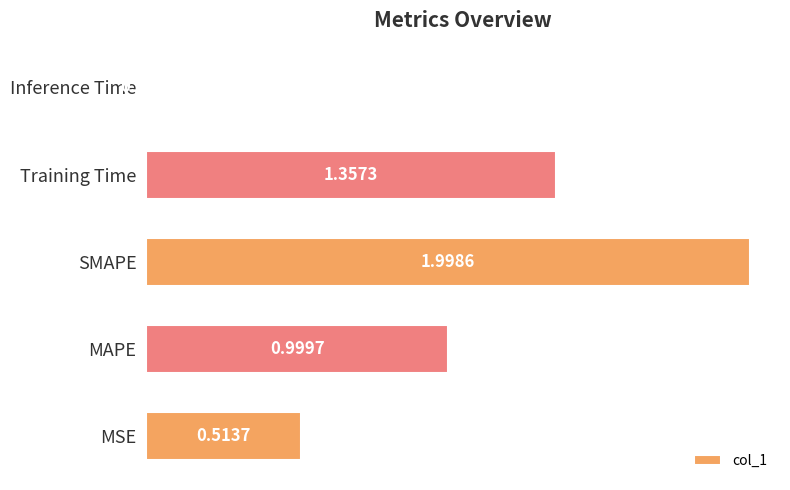

Are the bars horizontal?

Yes